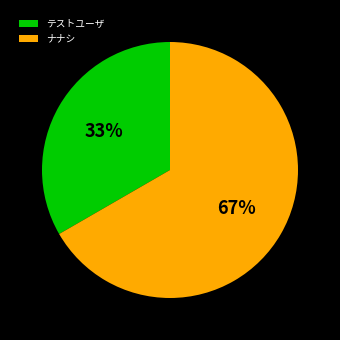

Count the number of slices in the pie.

2